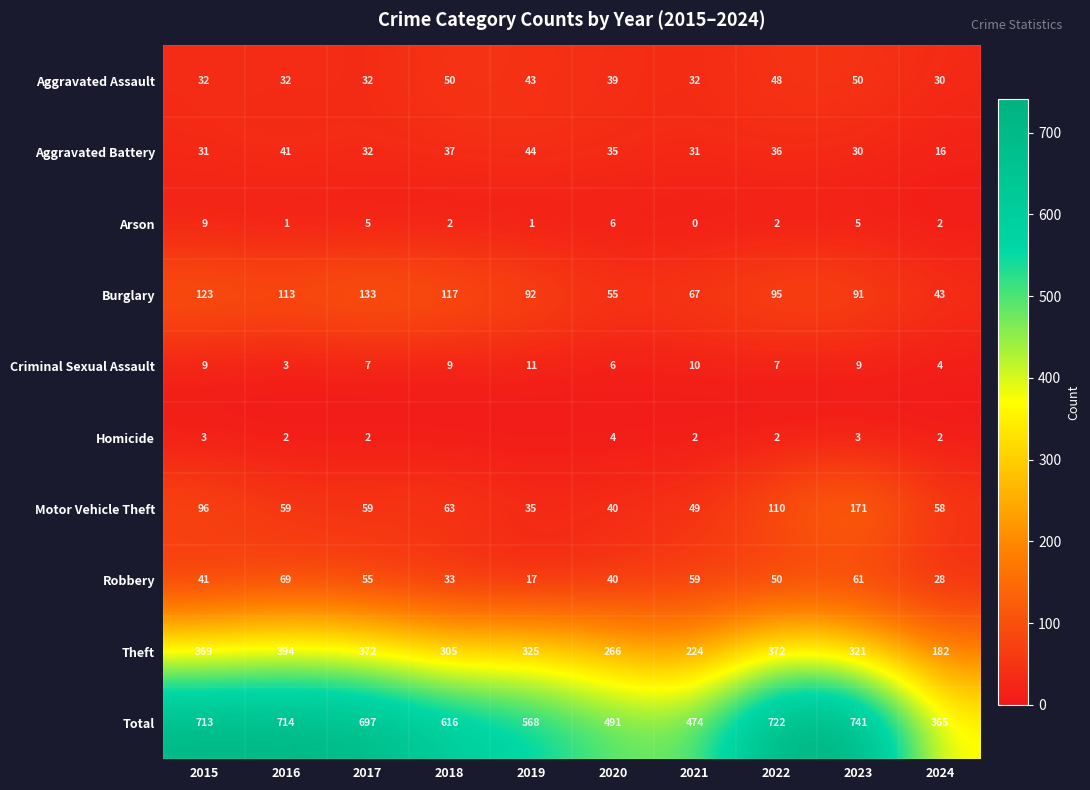

Is it true that Aggravated Assault equals 26 at 2020?

False